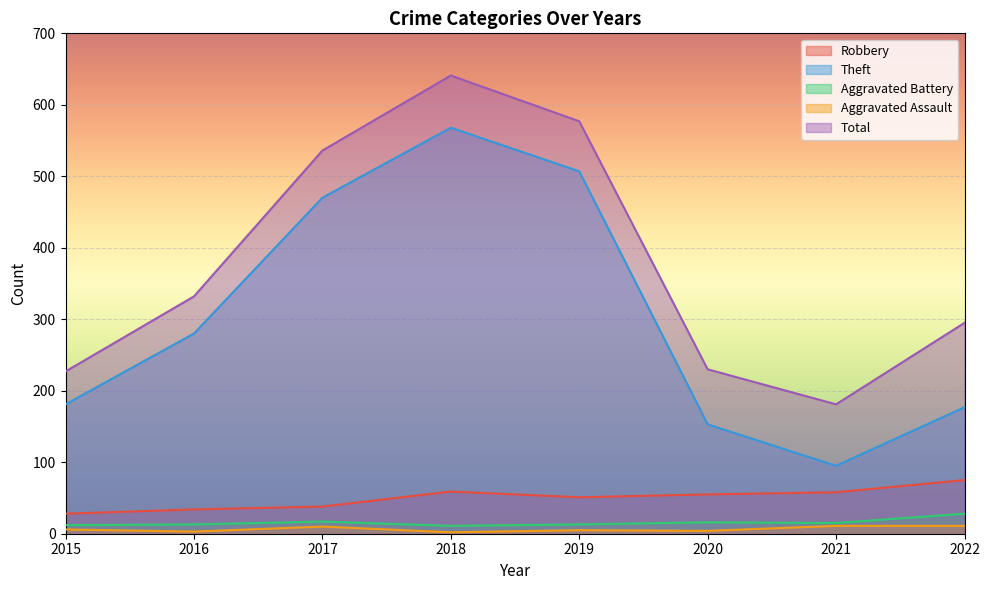

What is the average value of the Aggravated Battery series?

16